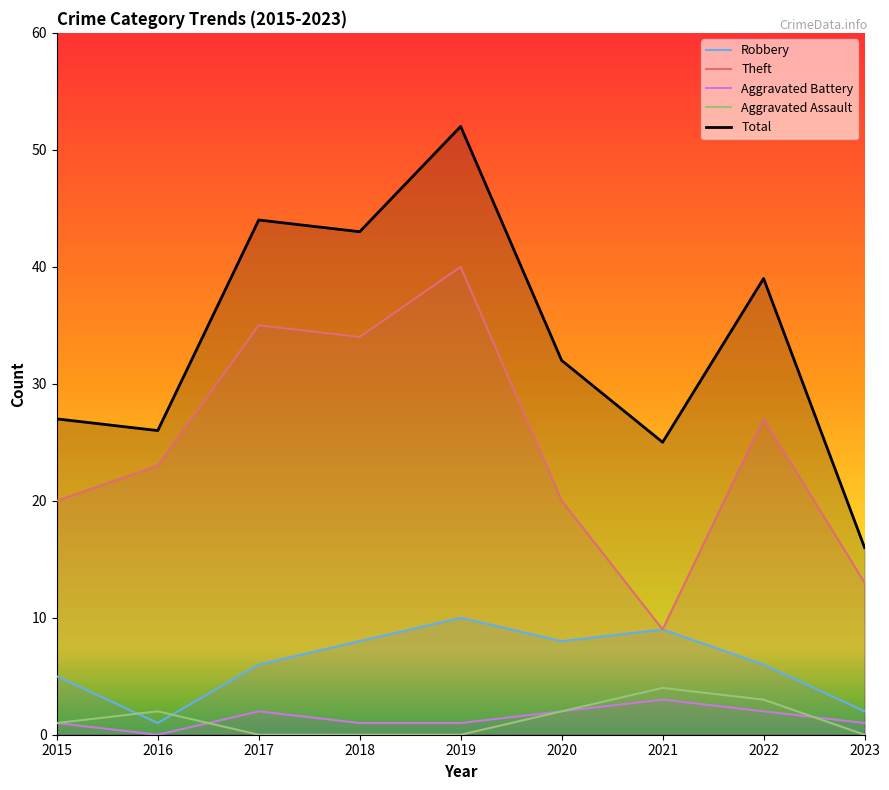

At how many categories does at least one series exceed 0?

9